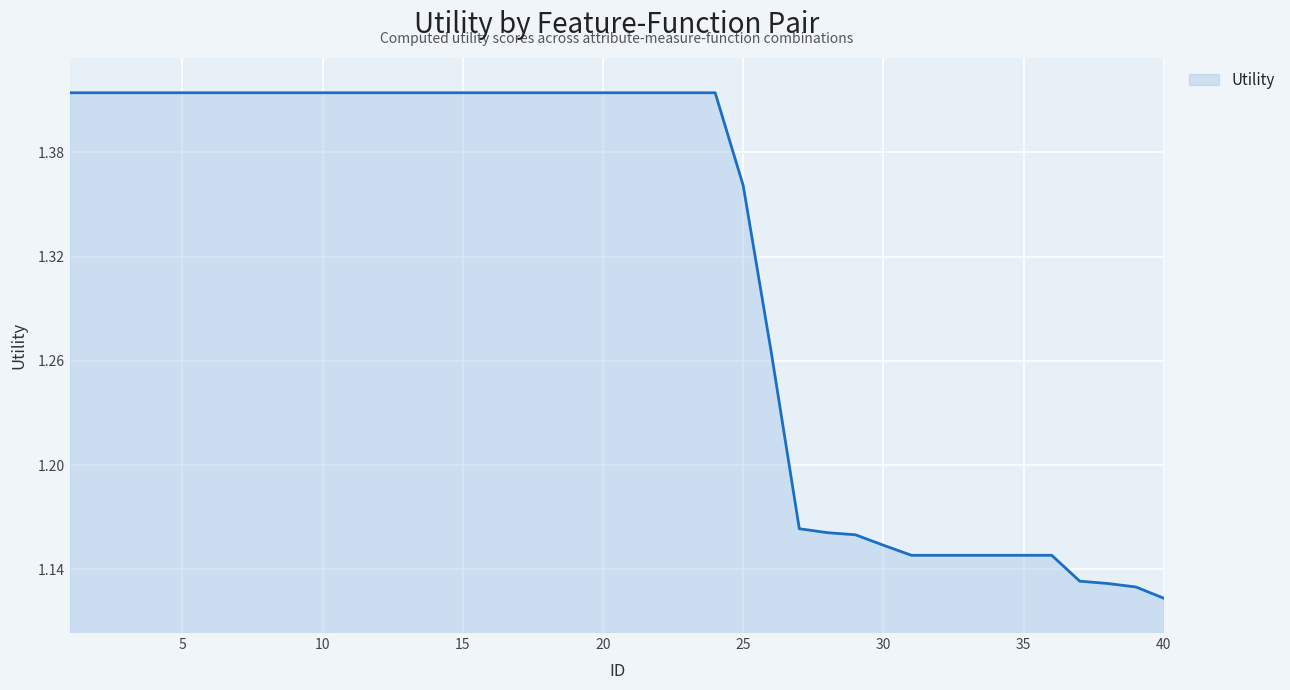

Does the chart have visible grid lines?

Yes